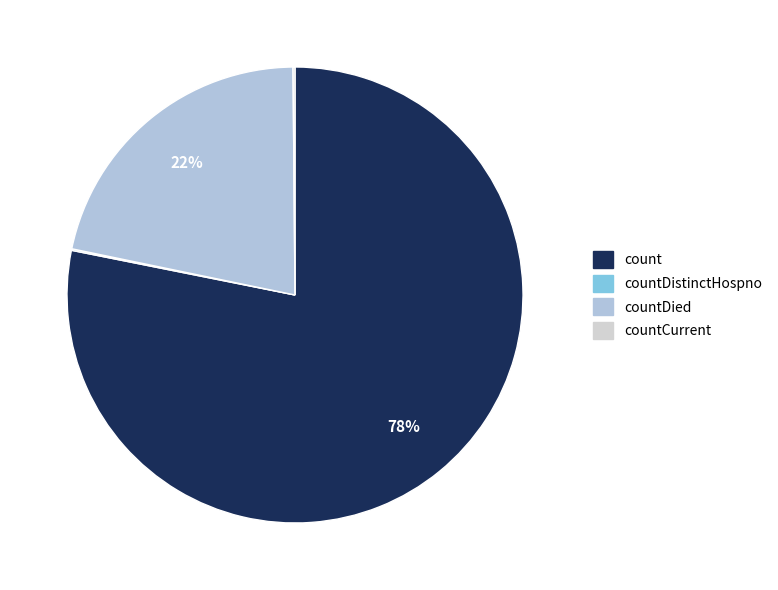

Does countDistinctHospno represent more than half of the total?

No